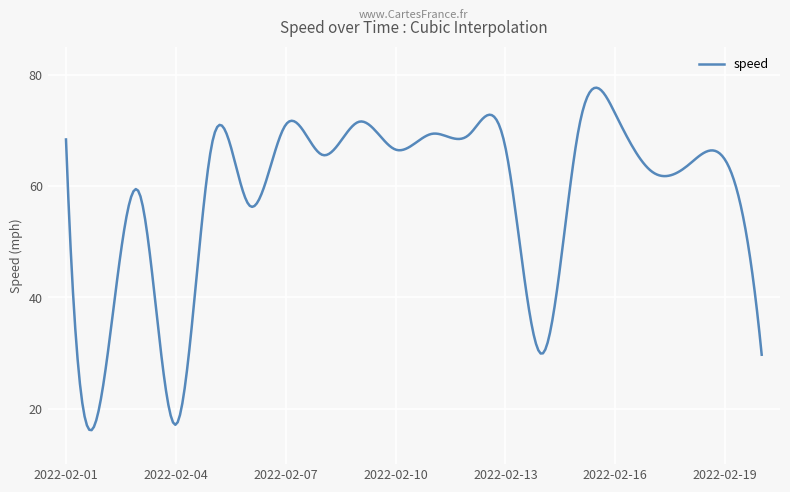

What is the minimum value shown in the chart?

16.1